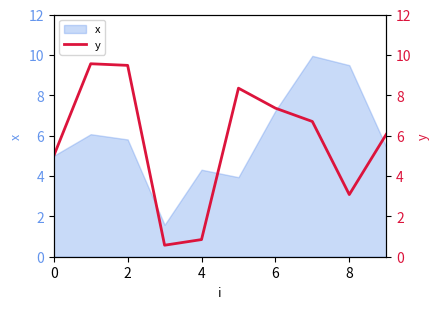

What is the lowest value of the x series?

1.6